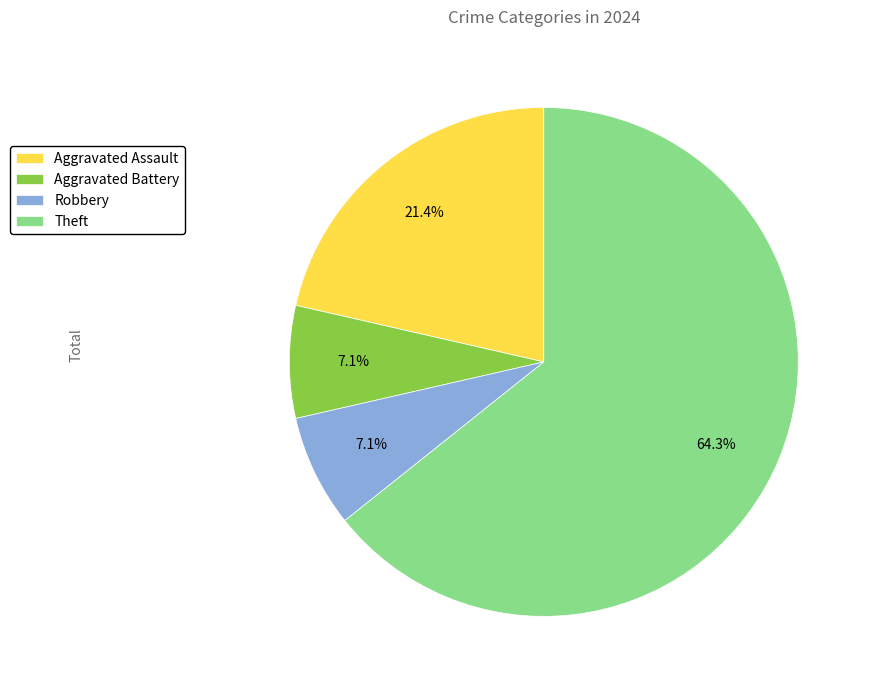

What is the ratio of the value at Aggravated Battery to the value at Aggravated Assault?

0.3